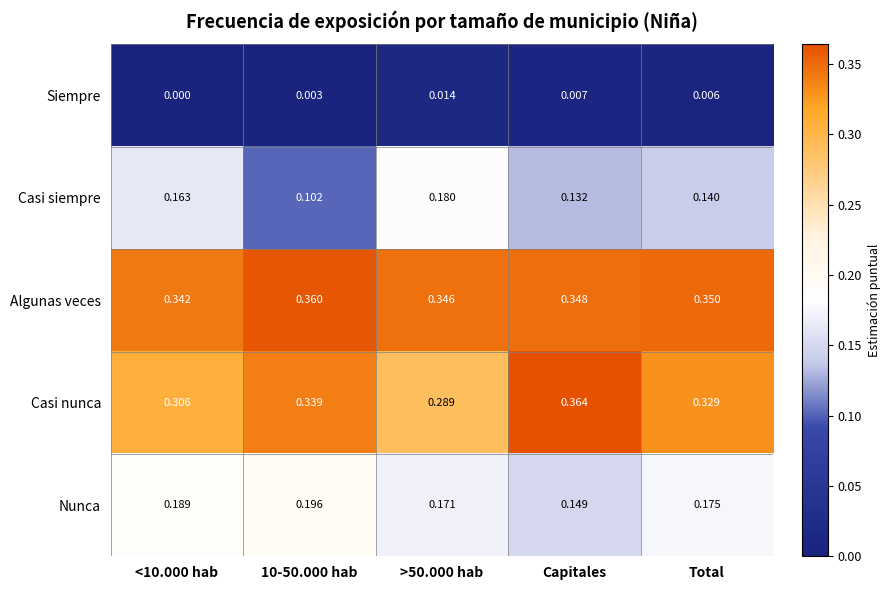

Which series changed the most between <10.000 hab and Capitales?

Casi nunca